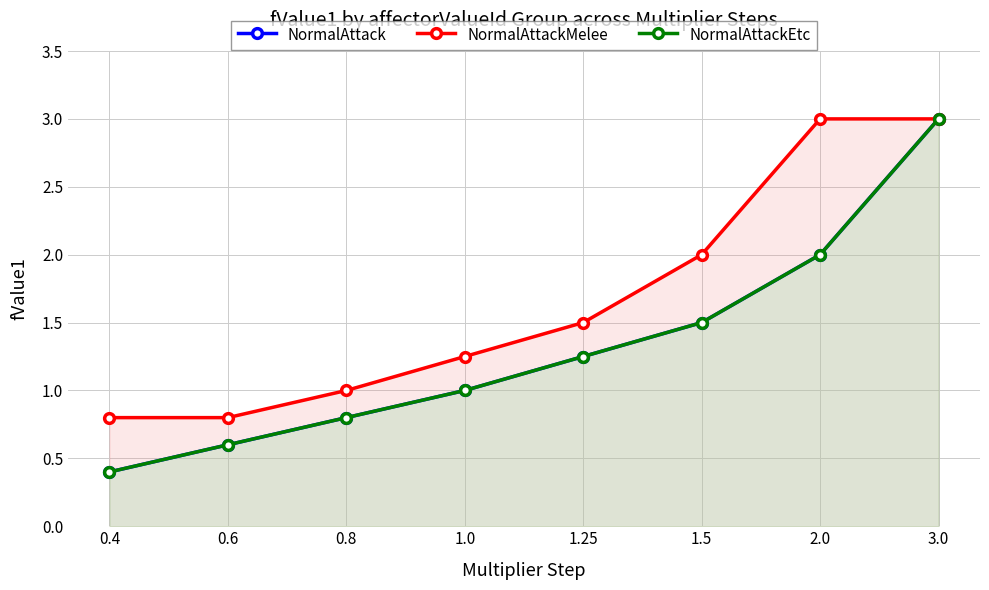

What is the smallest value displayed?

0.4